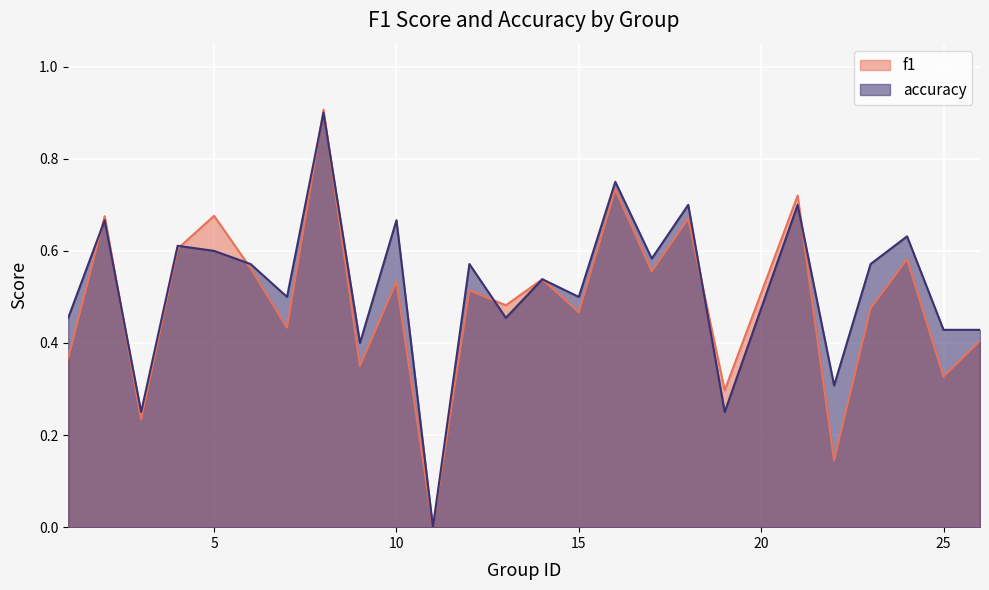

Is the value of f1 at 17 greater than the value of accuracy at 16?

No